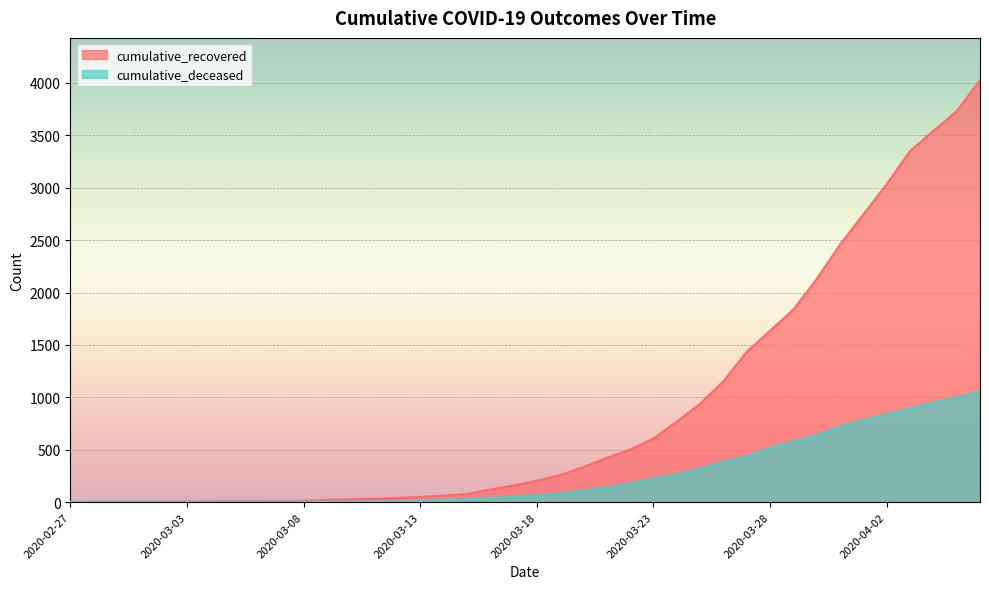

Which series has the largest range (max minus min)?

cumulative_recovered